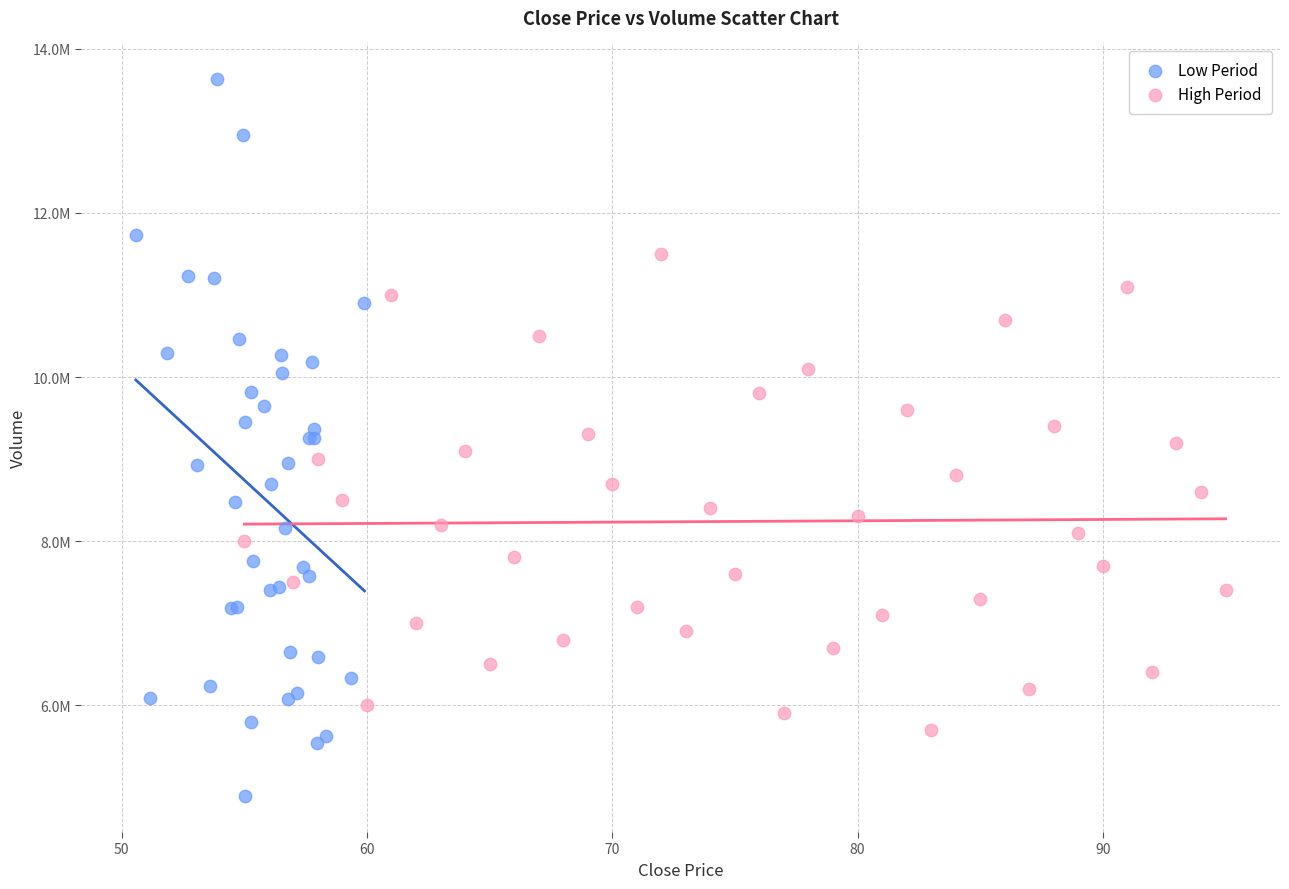

Which series reaches the minimum Y coordinate?

Low Period